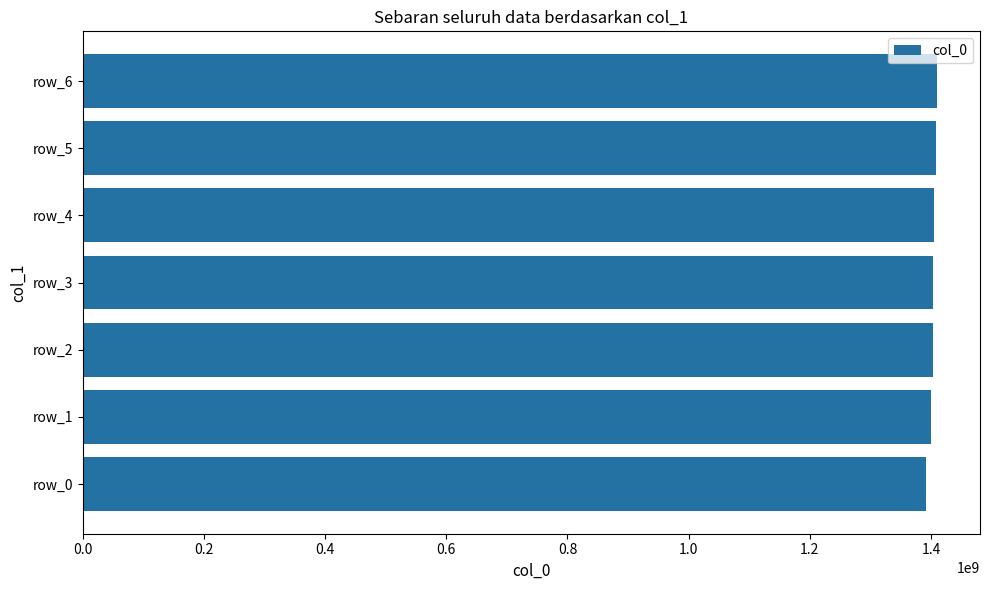

Is it true that the value at row_3 is 1403551109?

True